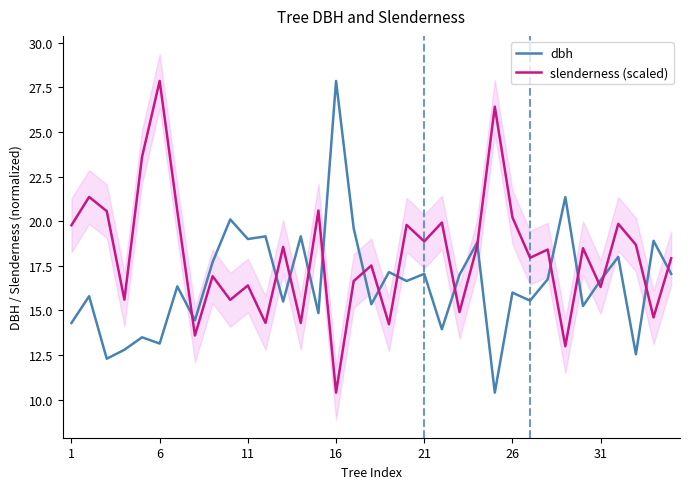

What is the approximate value of dbh at 26?

16.0